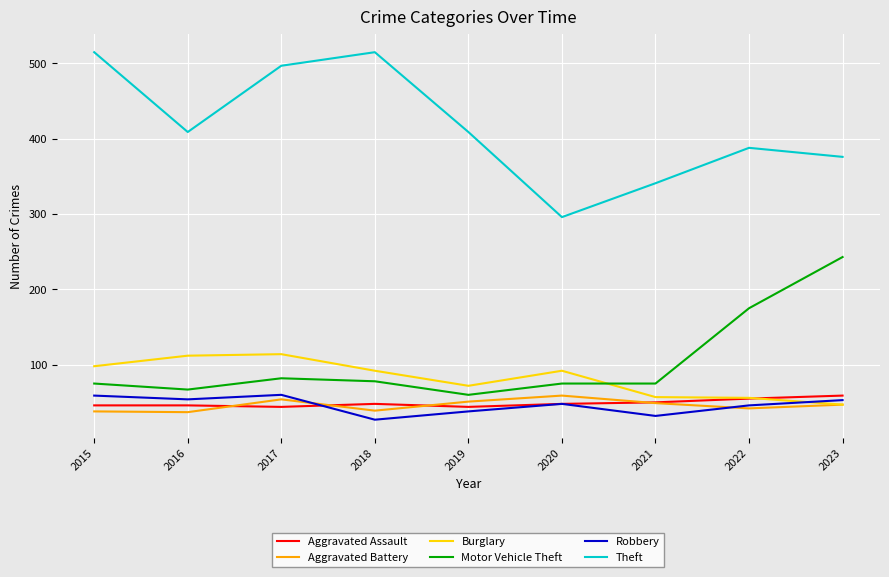

What is the smallest value displayed?

27